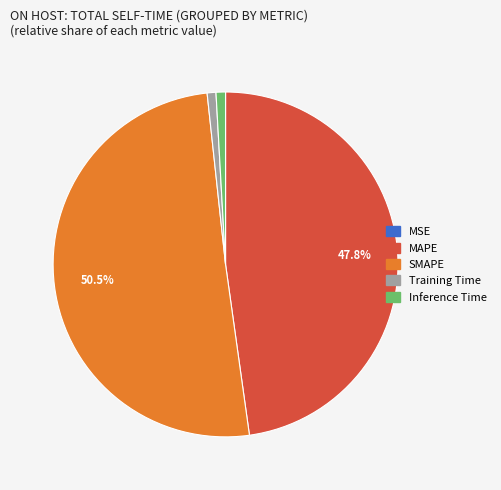

Which slice is the largest?

SMAPE